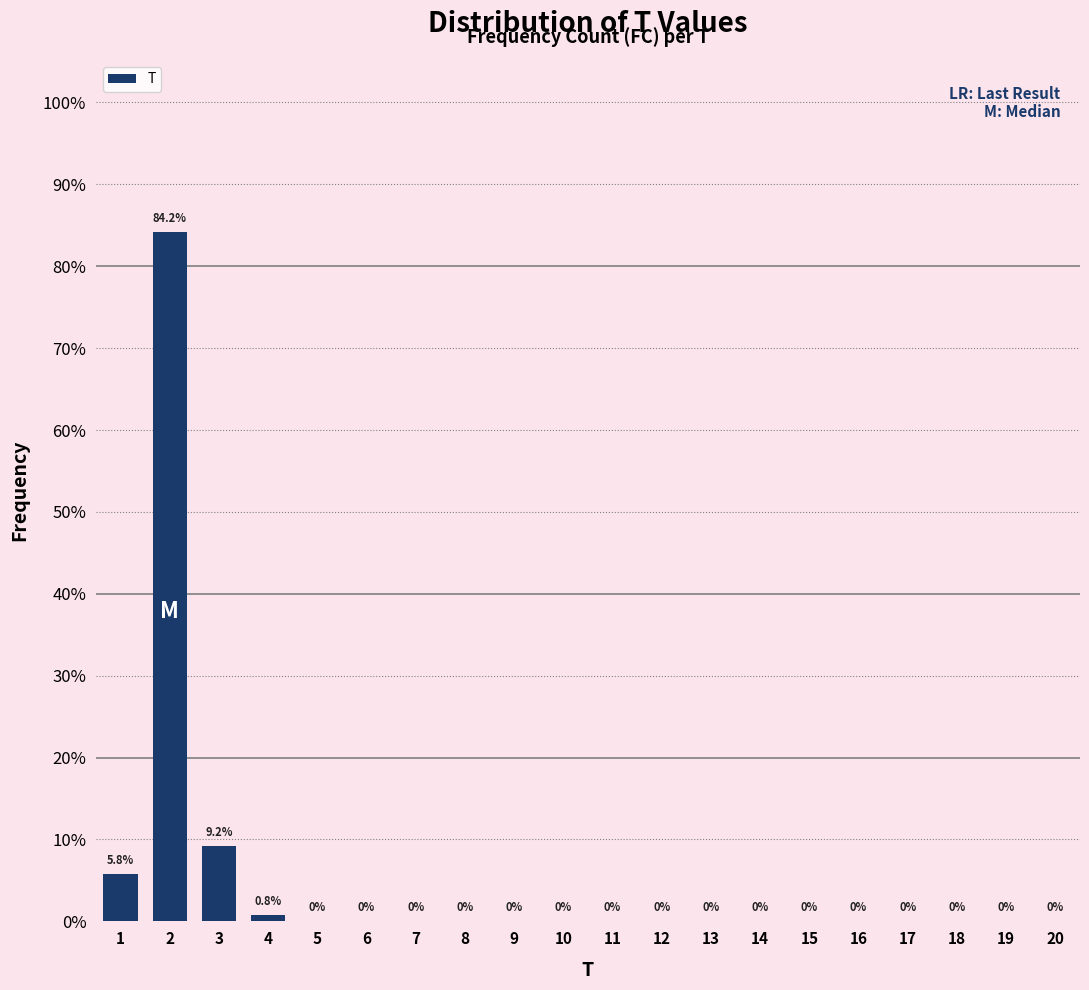

Are the bars horizontal?

No